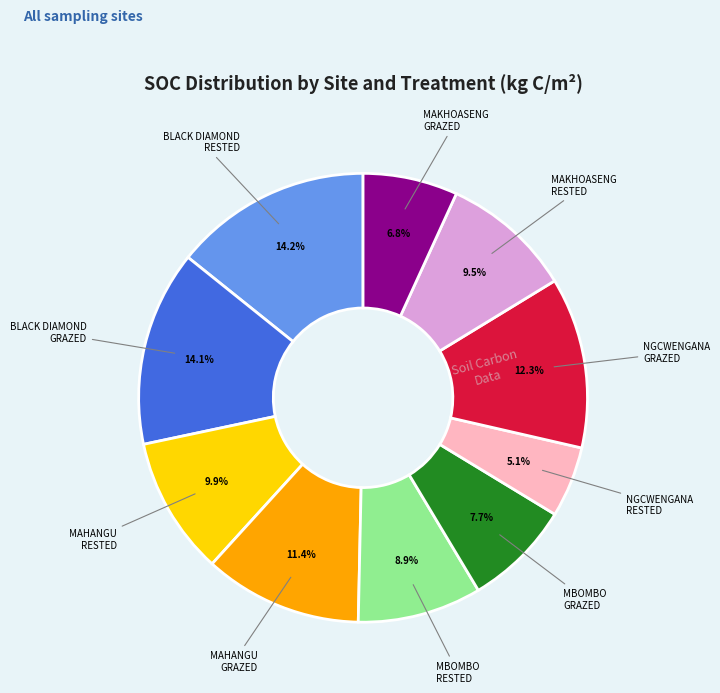

Is there a majority slice in this chart?

No